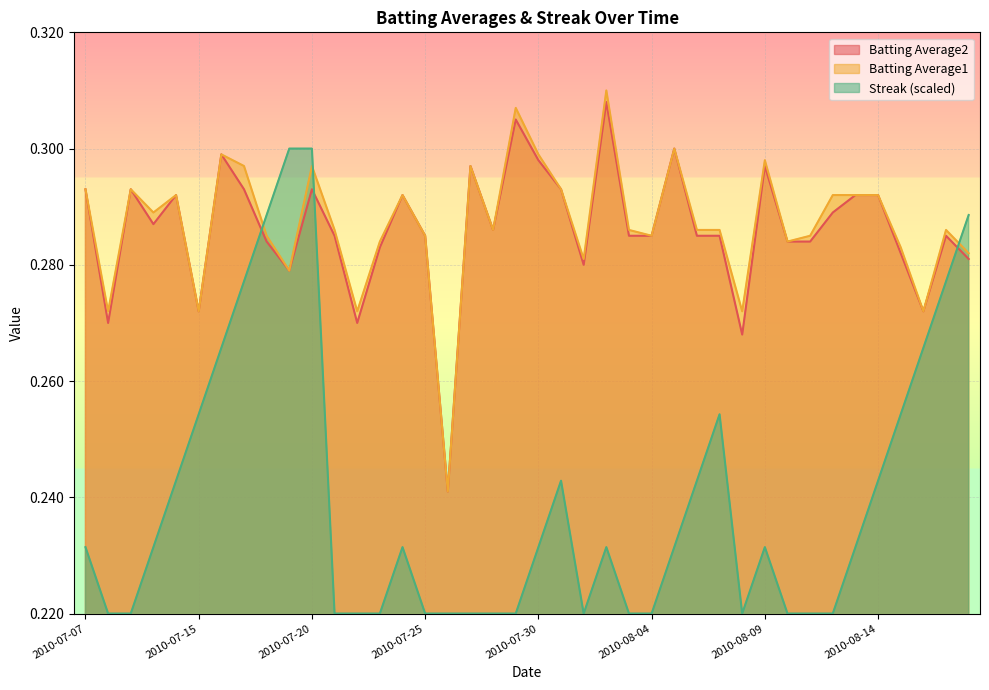

Read the Batting Average2 value at 2010-08-15.

0.3